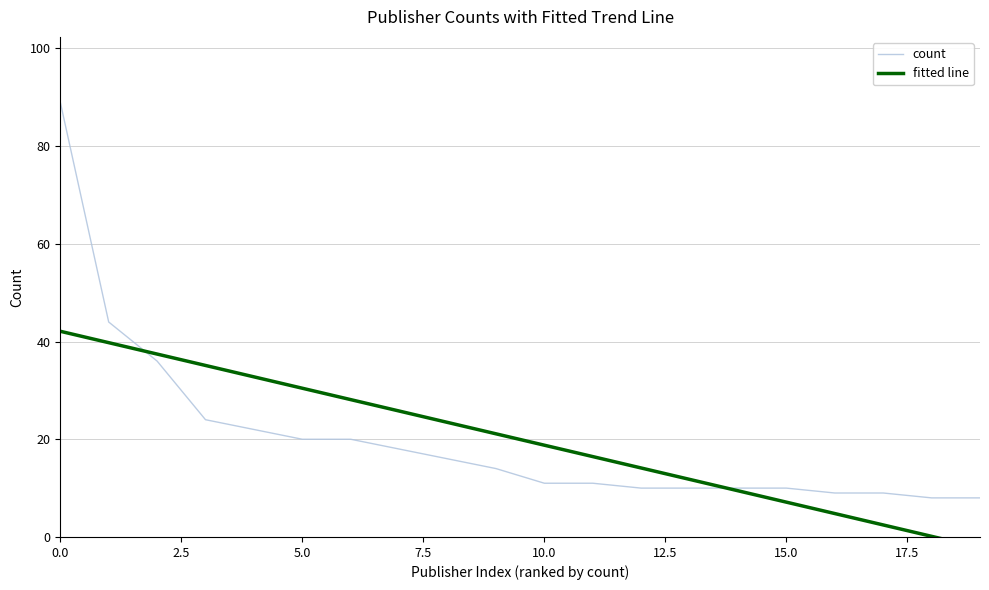

Rank the series by their maximum value, from lowest to highest.

fitted line, count